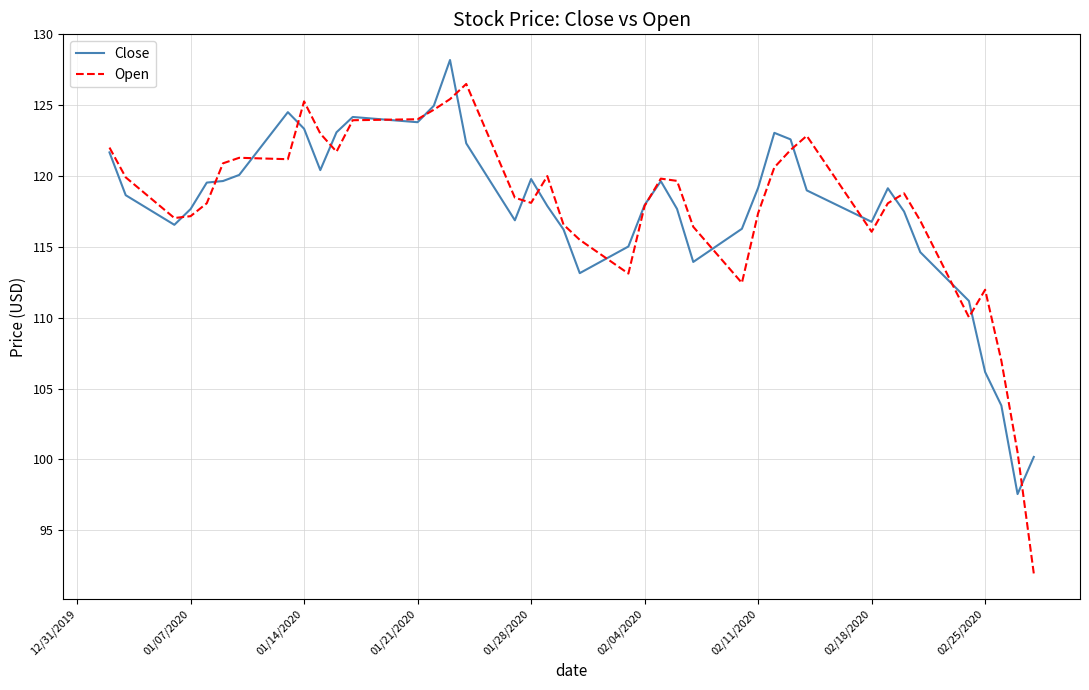

Which series has the widest spread of values?

Open